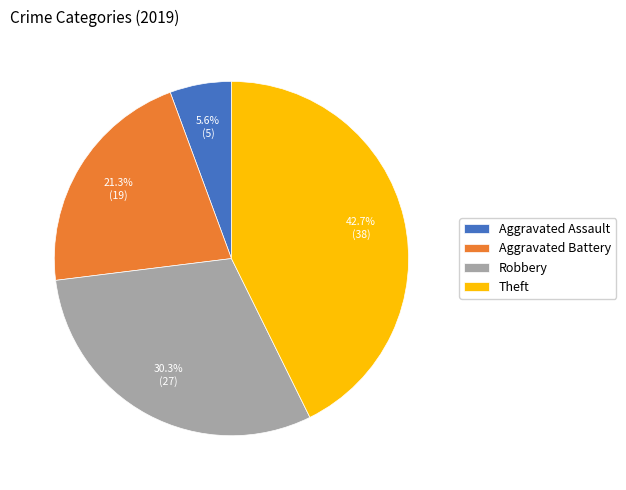

What percentage is the Theft slice, to the nearest percent?

43%